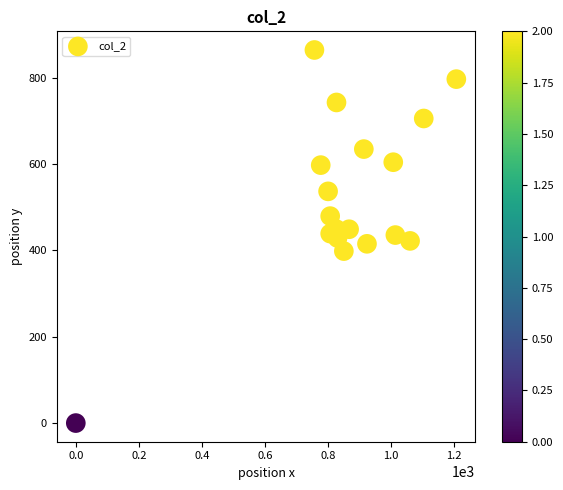

What is the range of X values (max minus min)?

1206.7